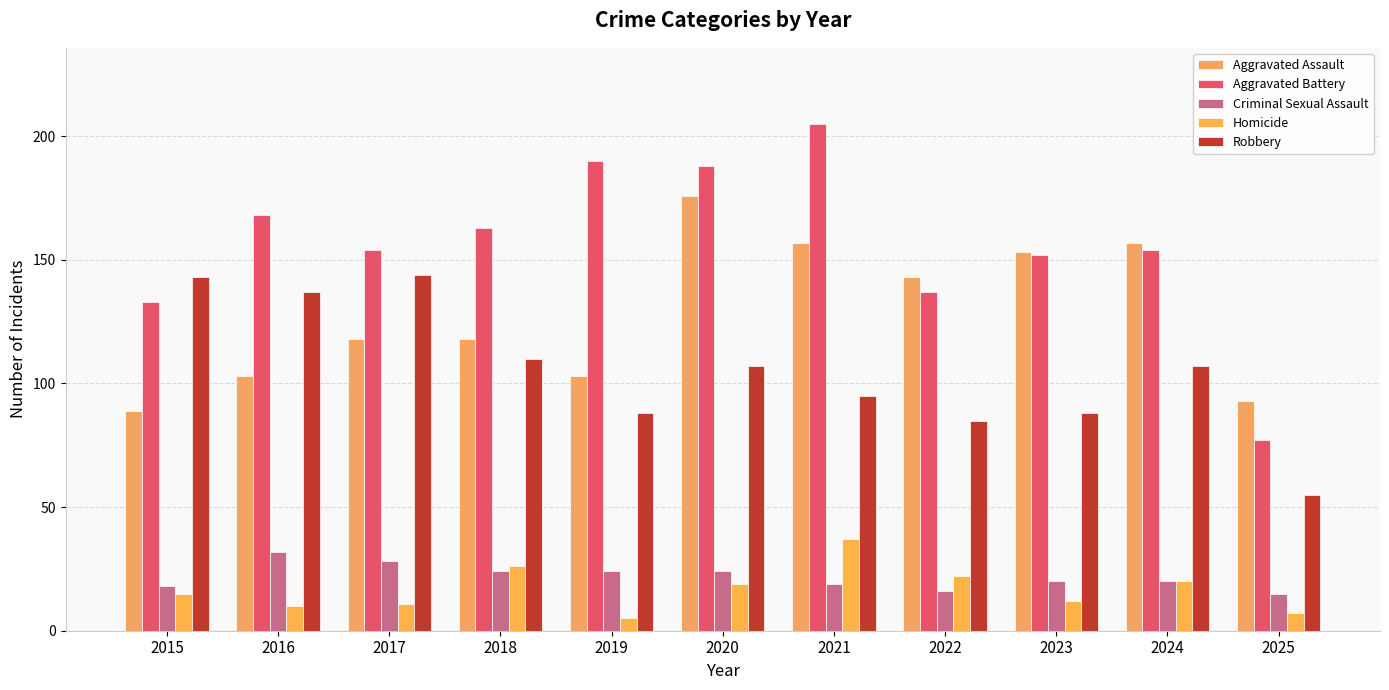

True or false: Aggravated Assault has a value of 118 at 2017.

True